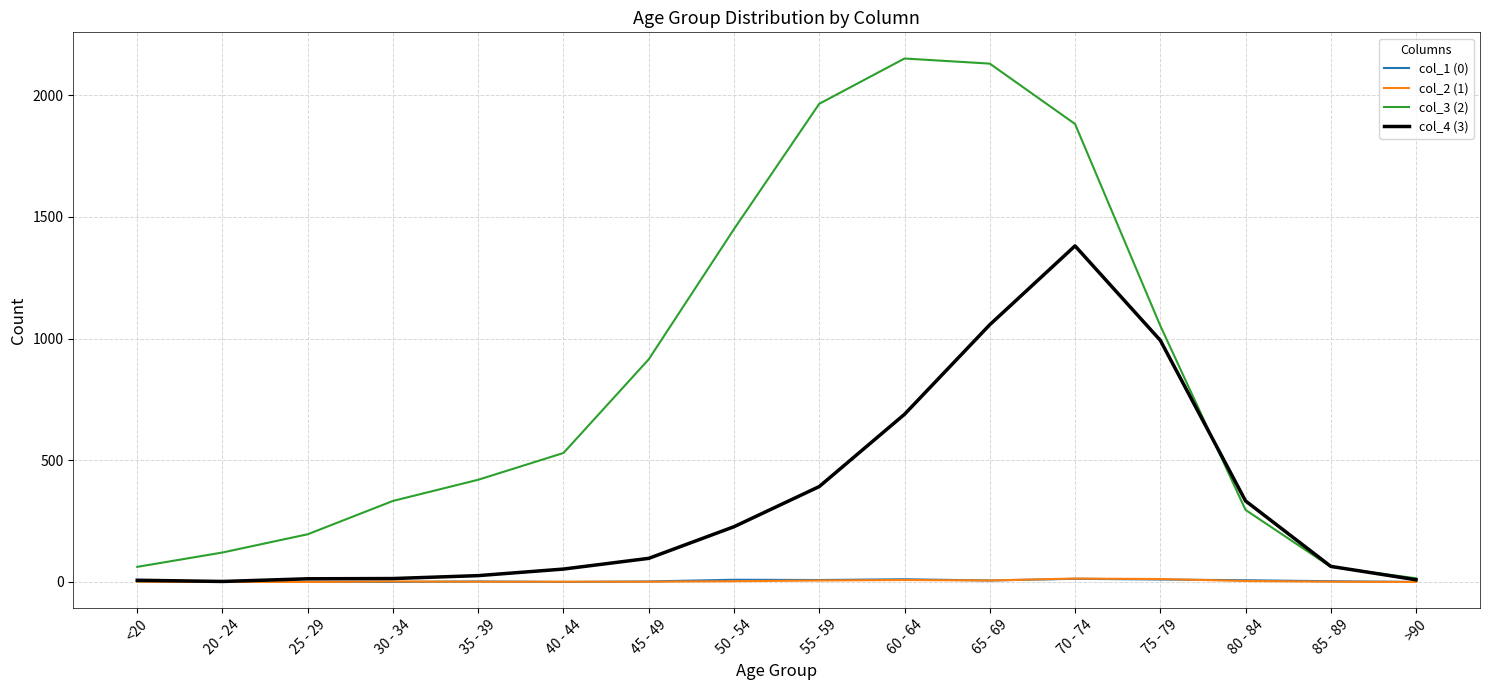

What is the average value of the col_3 (2) series?

849